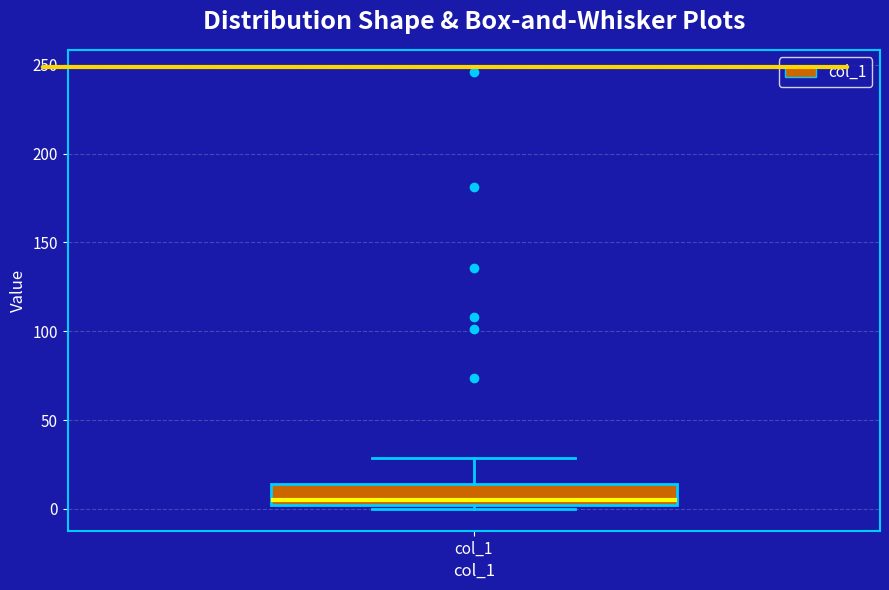

Transcribe this box plot: give where the median line is, the range the box spans, and where the two whiskers end, as read against the y-axis. The values are not printed on the chart, so give them approximately, as read against the axis.

median 5, box 0 to 15, whiskers 0 (just below the box's lower edge) to 30